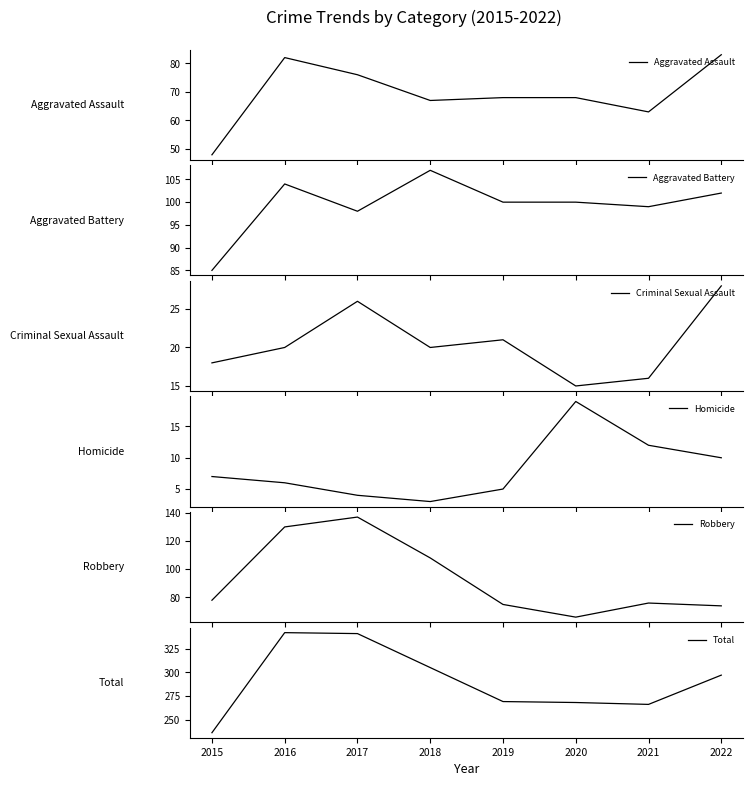

List the series in order of their peak value, lowest first.

Homicide, Criminal Sexual Assault, Aggravated Assault, Aggravated Battery, Robbery, Total